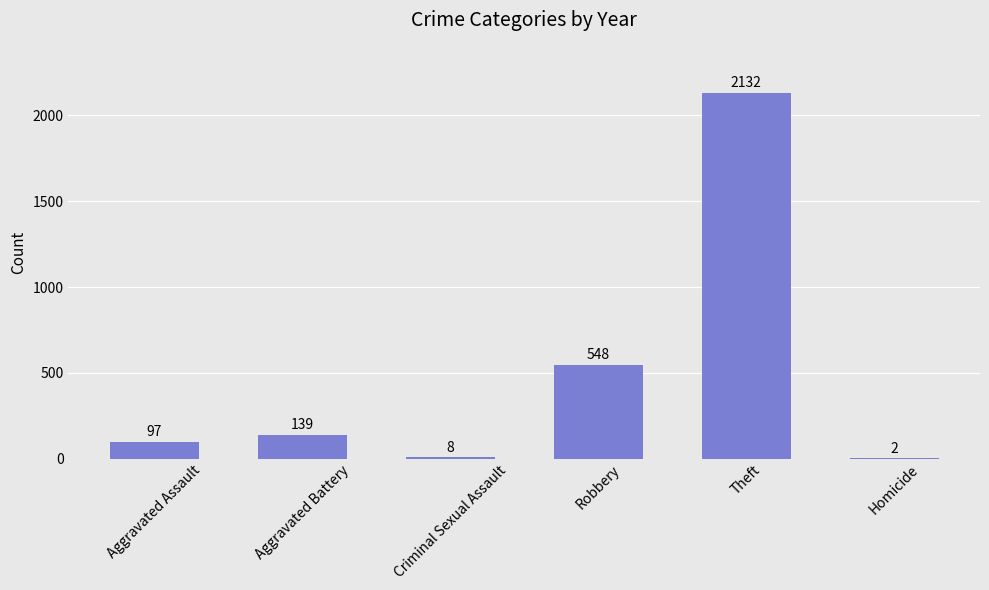

What is the sum of all values?

2926